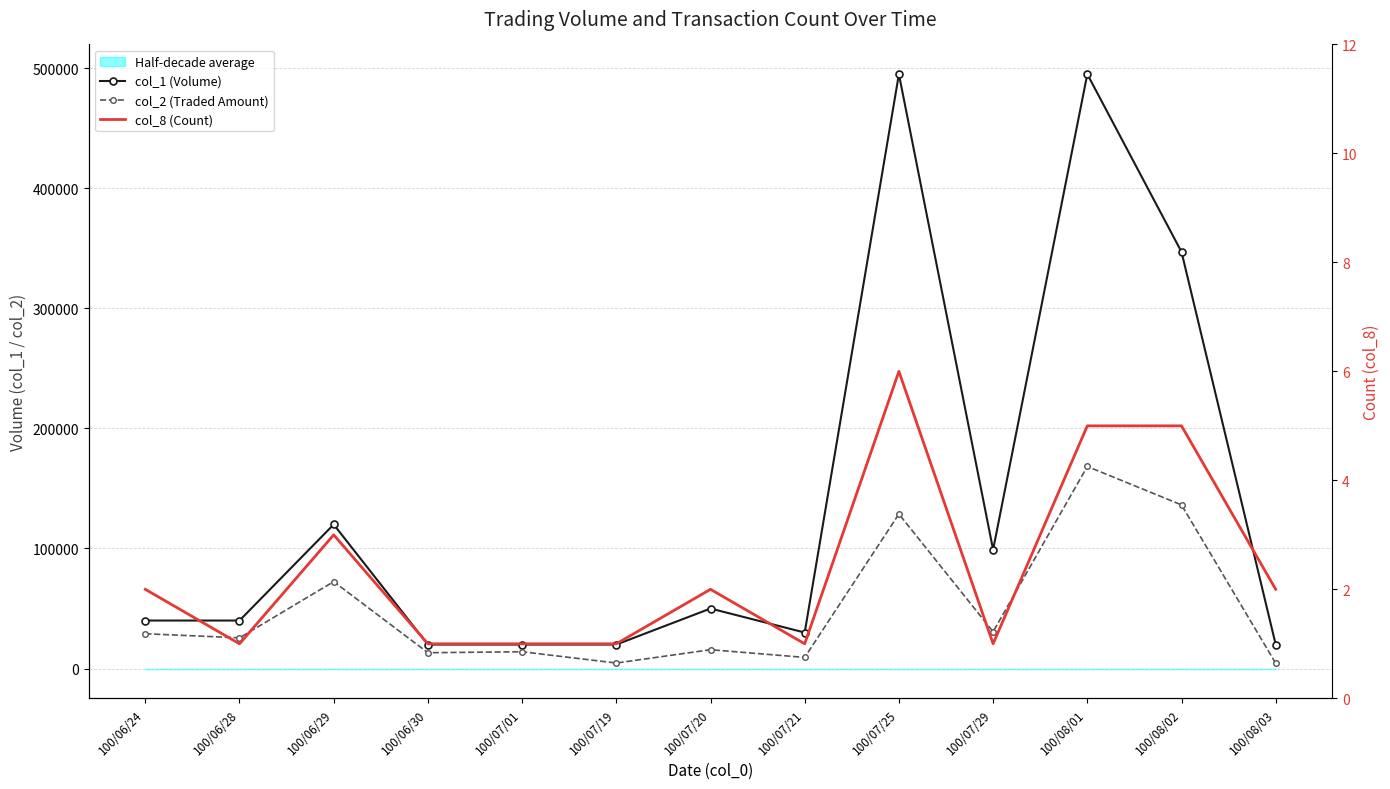

Which label corresponds to the smallest value in the chart?

100/06/28